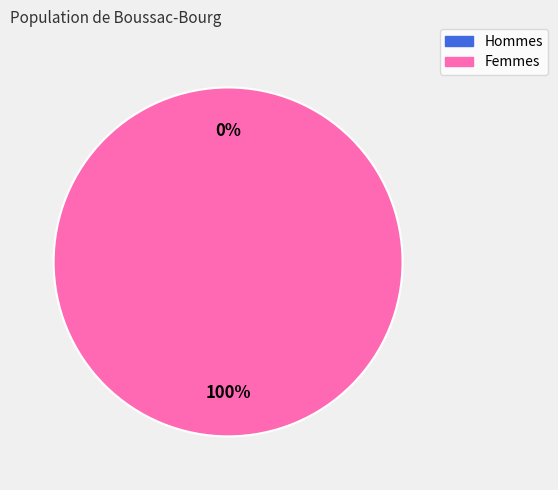

To the nearest percent, what is the difference between the largest and smallest slice percentages?

100%